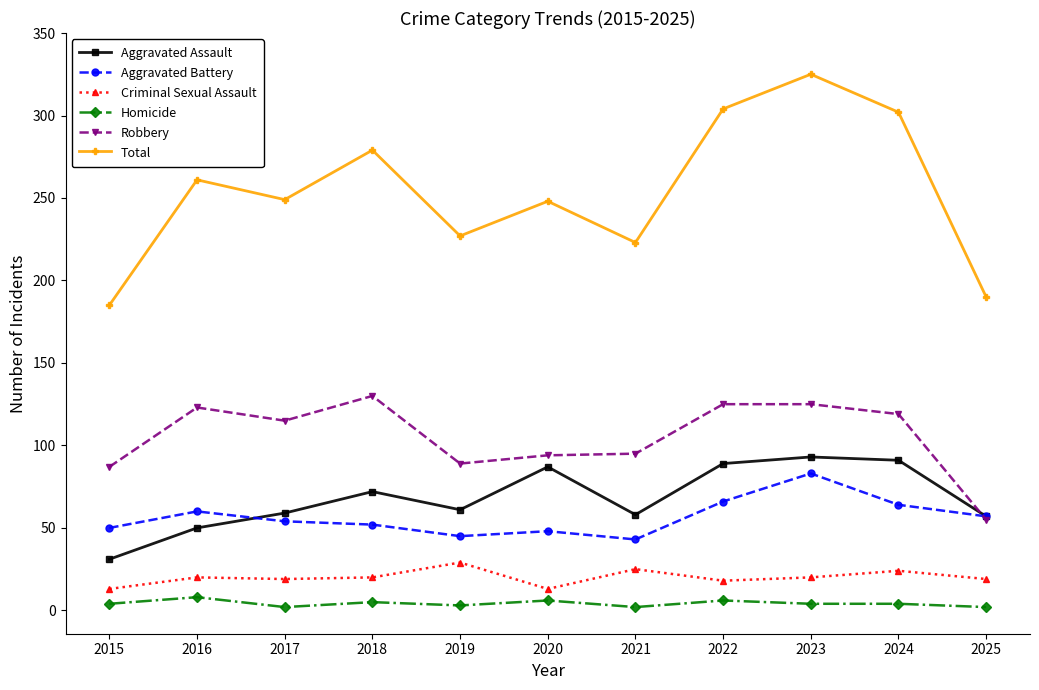

True or false: Total and Criminal Sexual Assault cross at least once.

False